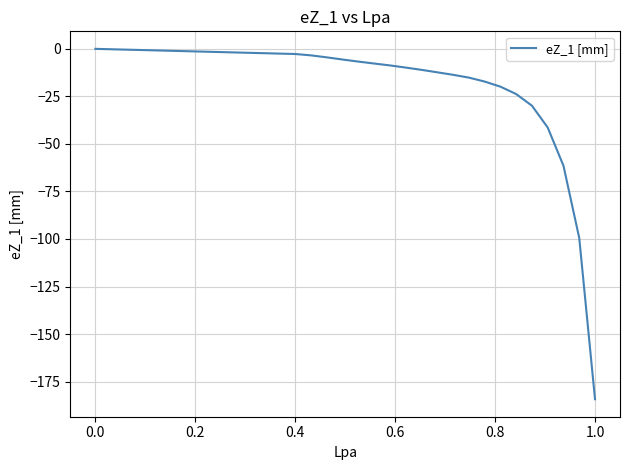

What is the difference between the maximum and minimum values?

184.3